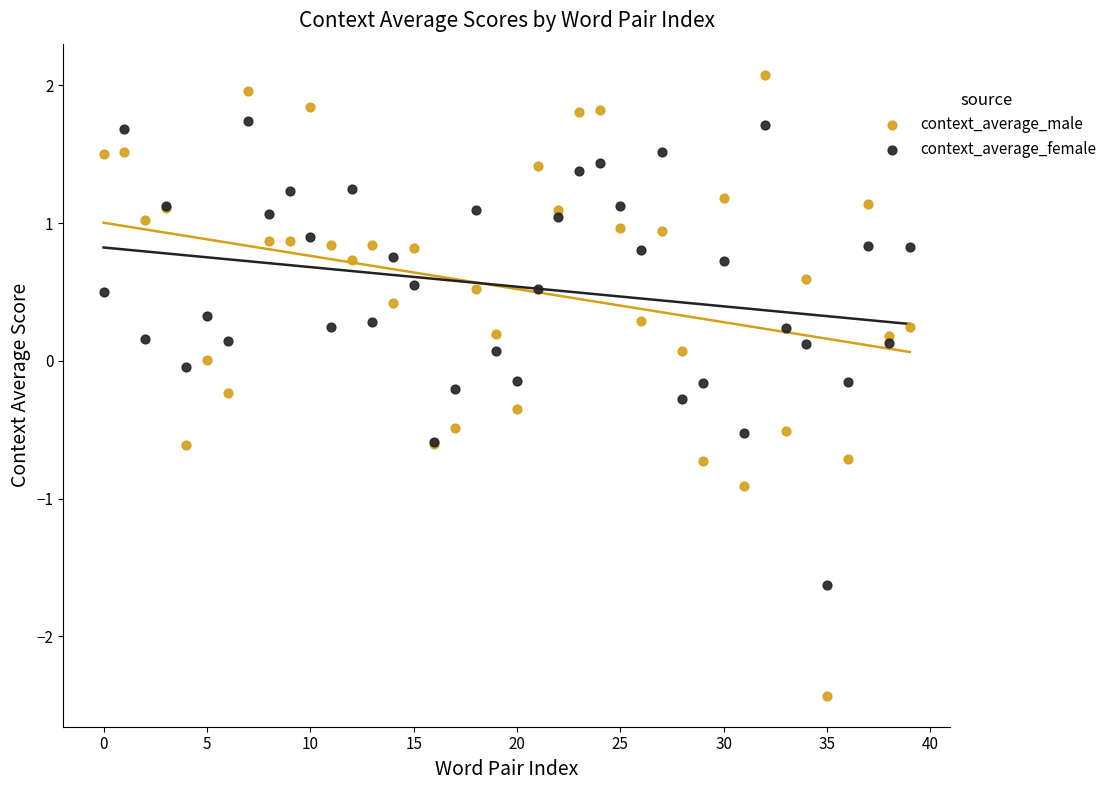

Which series has the largest Y range (max minus min)?

context_average_male